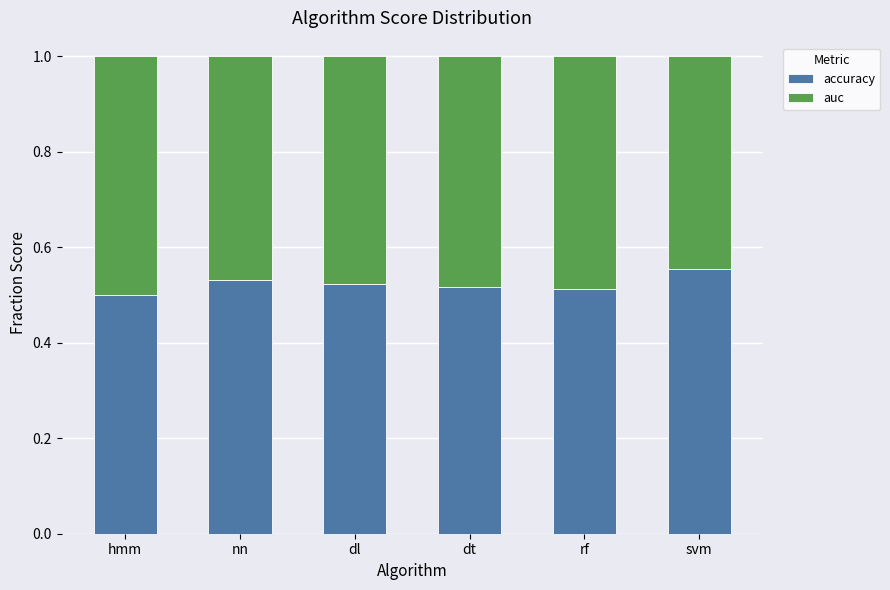

What is the total value across all series at hmm?

1.0